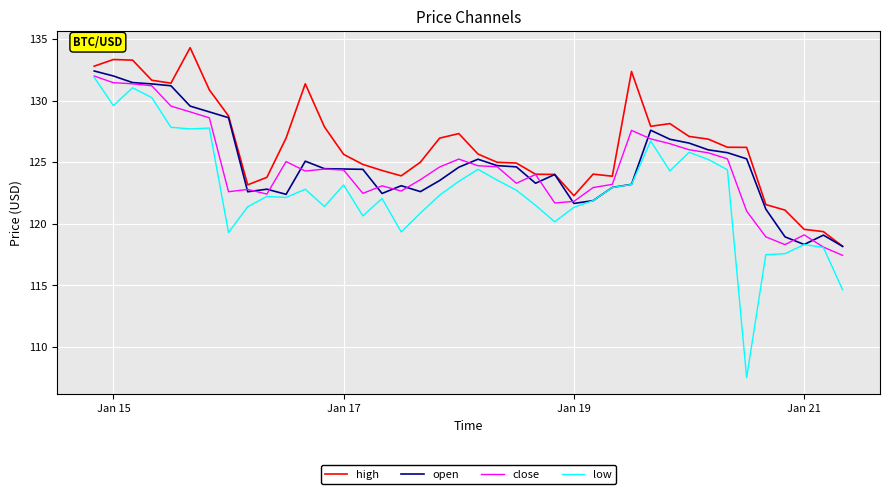

Does the chart display data point markers on the line(s)?

No